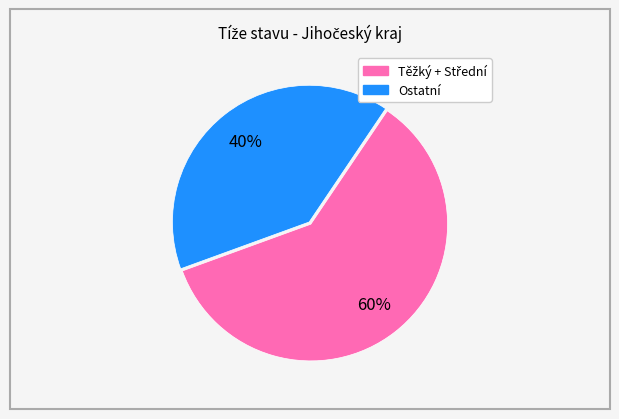

Does any single category account for the majority?

Yes